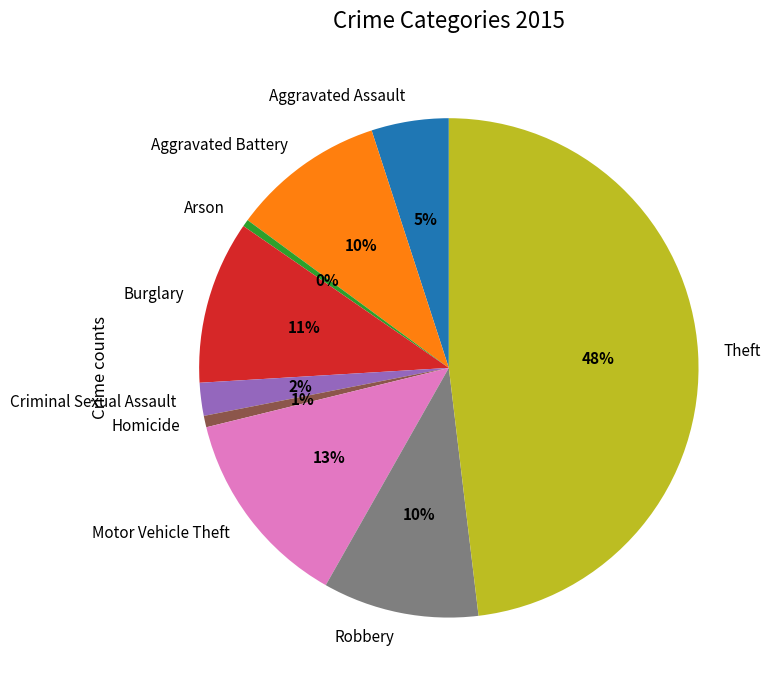

What percentage is the Robbery slice, to the nearest percent?

10%